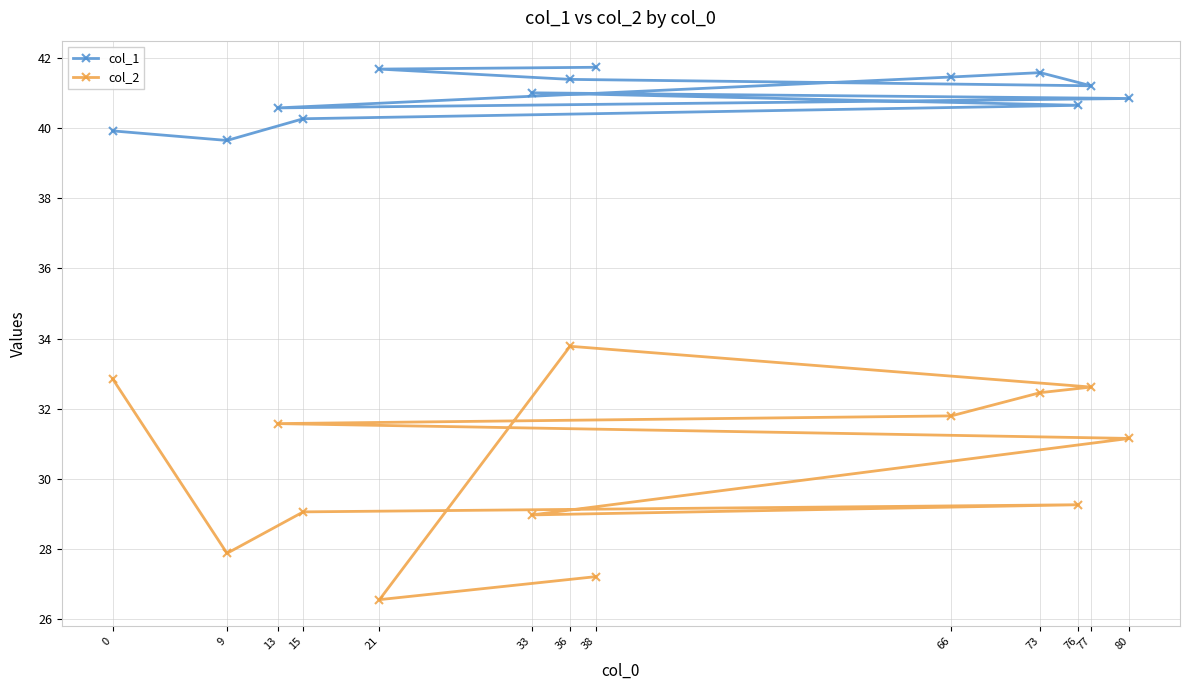

Where is col_2 nearest to the value 30?

76